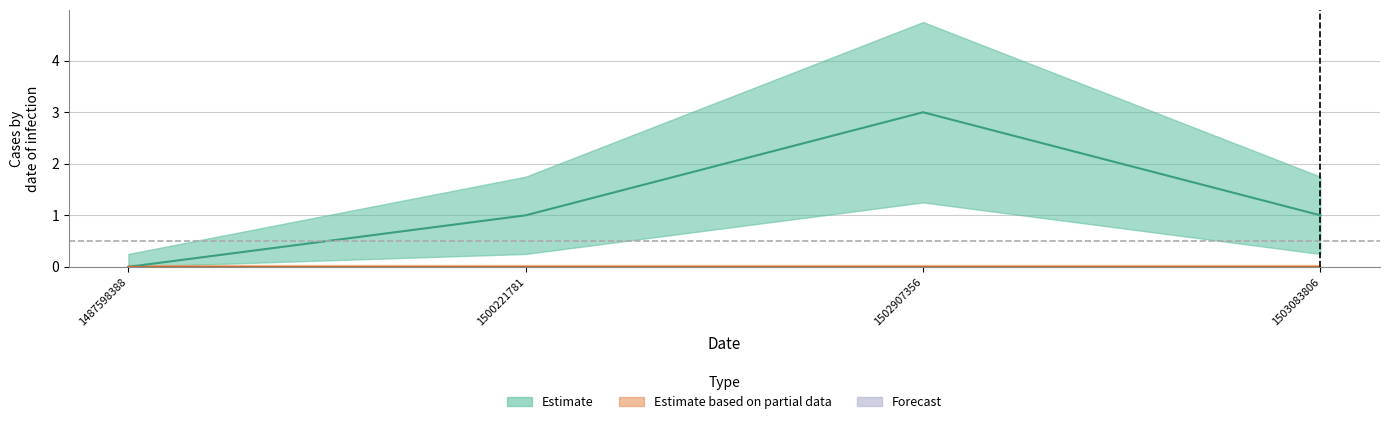

How many positive values are there?

3